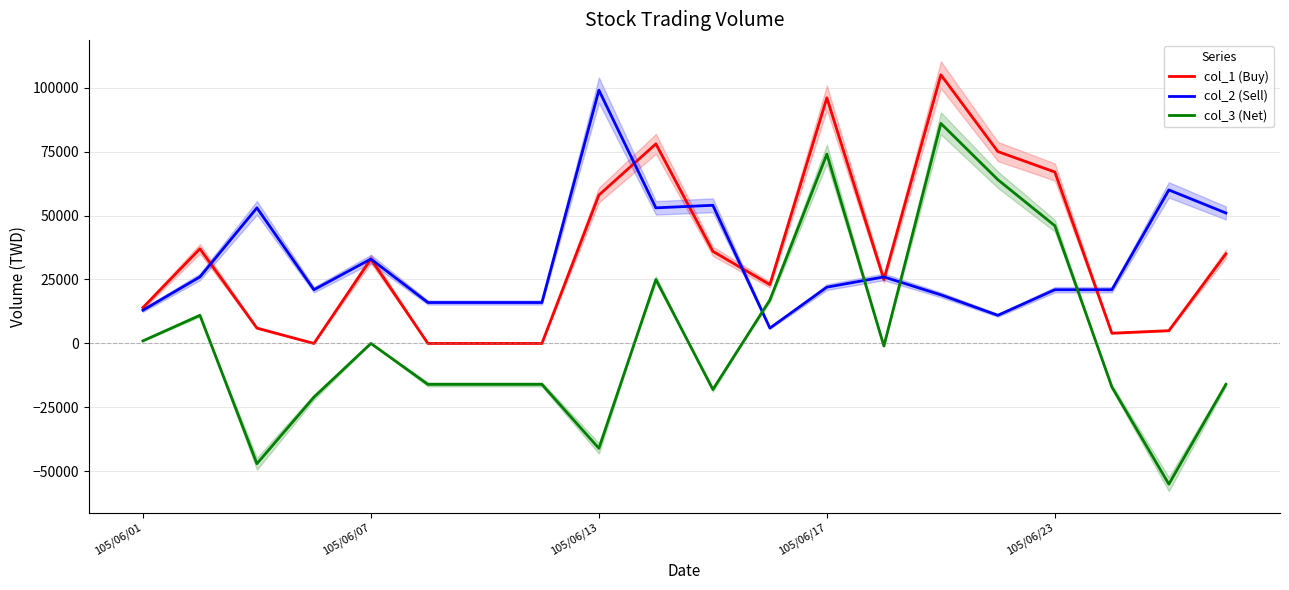

True or false: col_3 (Net) and col_1 (Buy) cross at least once.

False